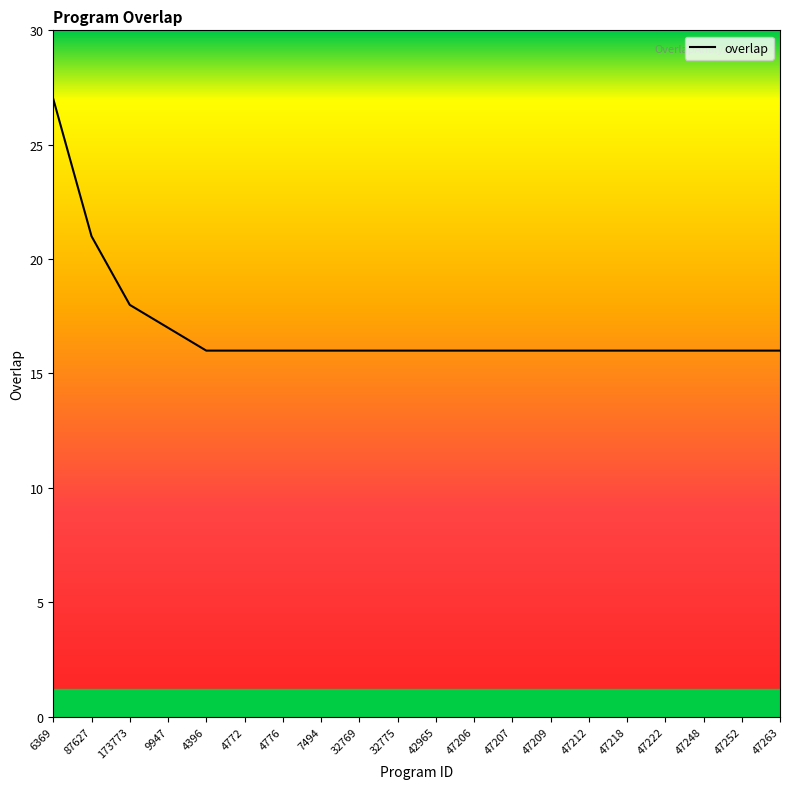

What is the ratio of the value at 32769 to the value at 47263?

1.0